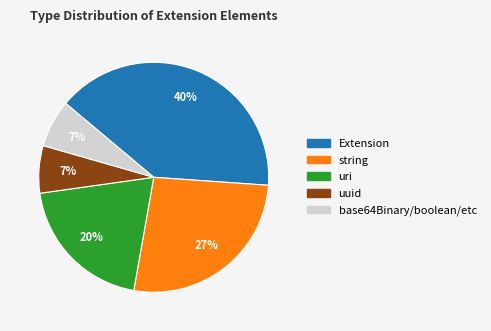

Count the number of slices in the pie.

5